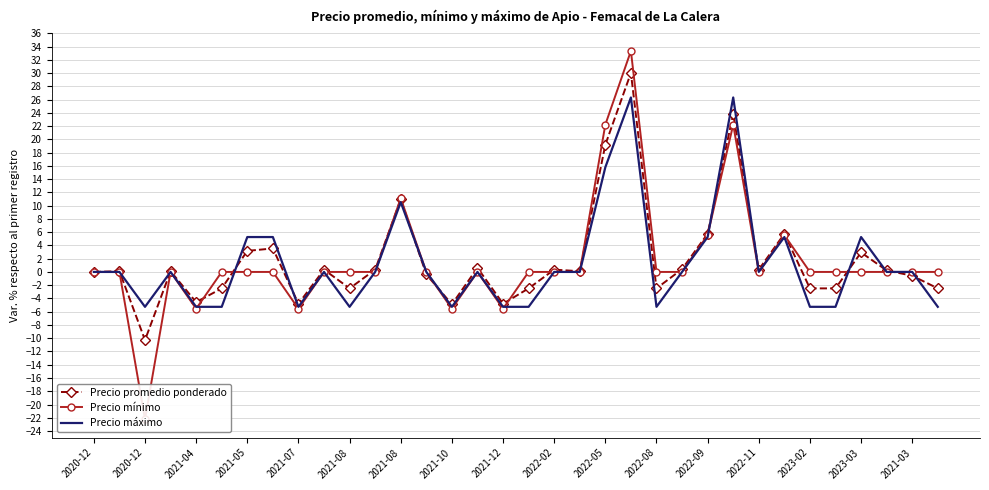

How many interior local peaks does the Precio promedio ponderado series have?

11